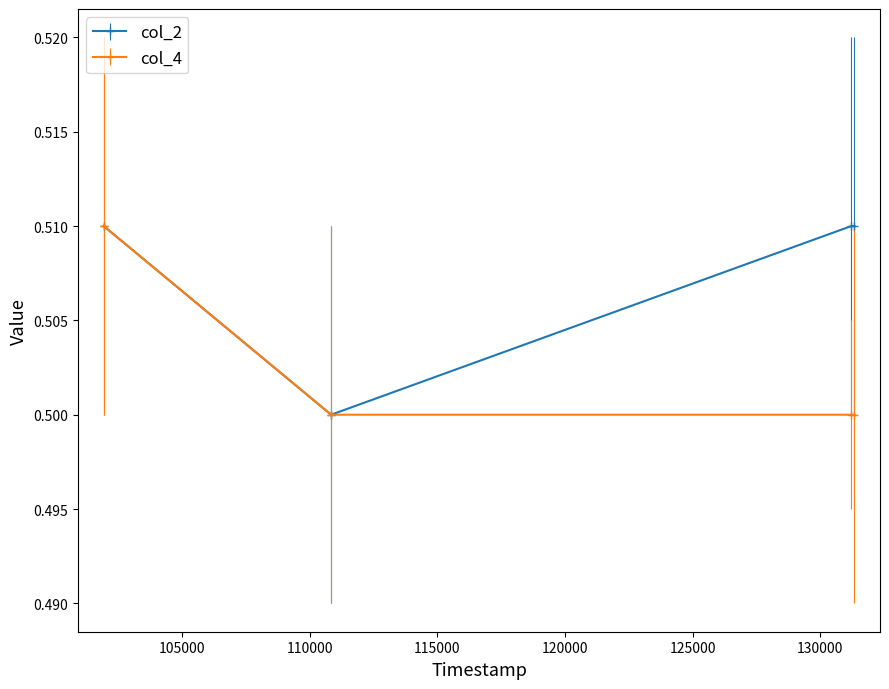

Count the col_2 values in the range 0 to 1.

4